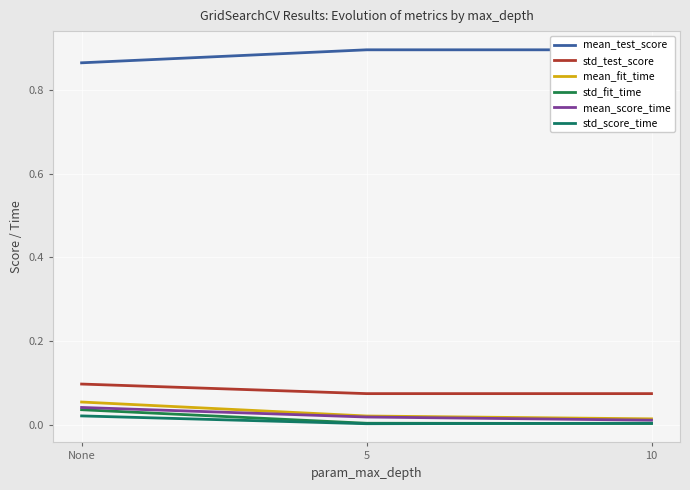

Rank the series by their maximum value, from highest to lowest.

mean_test_score, std_test_score, mean_fit_time, mean_score_time, std_fit_time, std_score_time